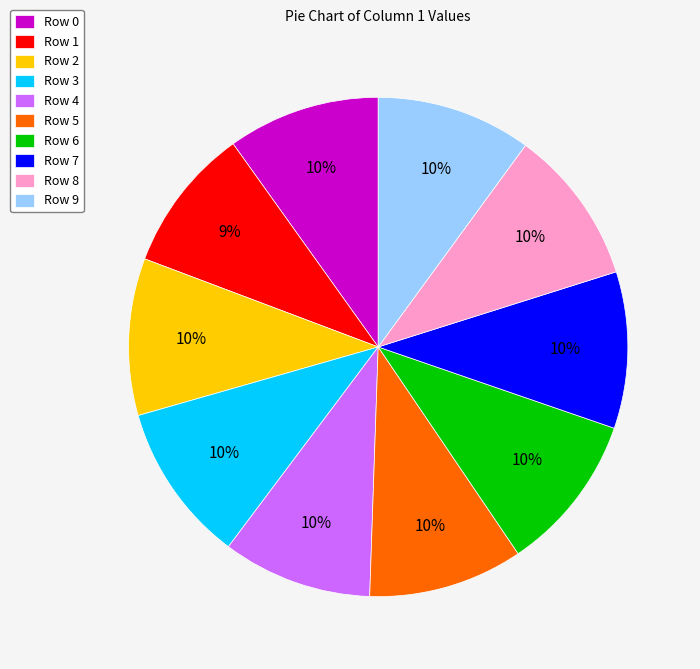

True or false: Row 2 accounts for 2% of the total.

False